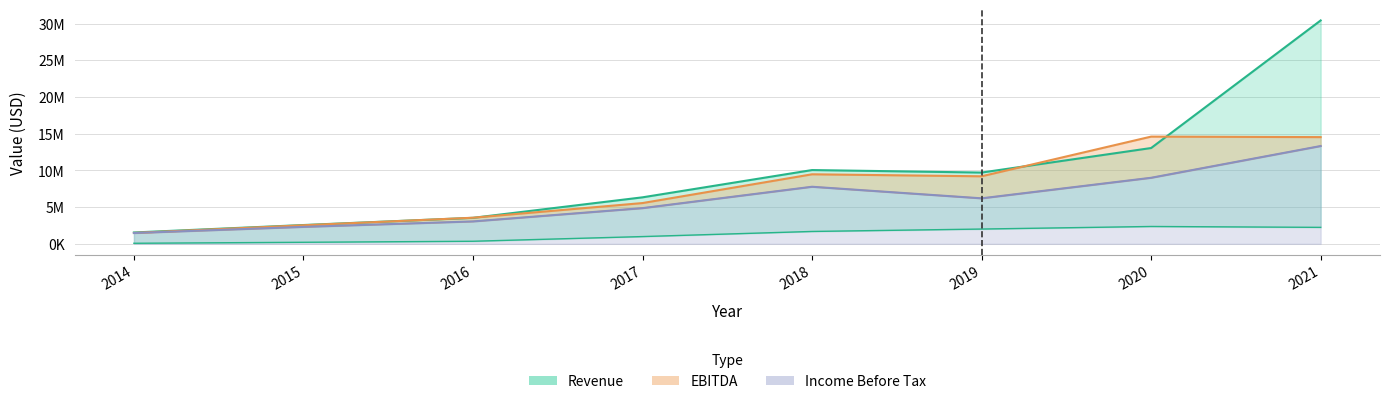

At which category does the chart reach its minimum across all series?

2014